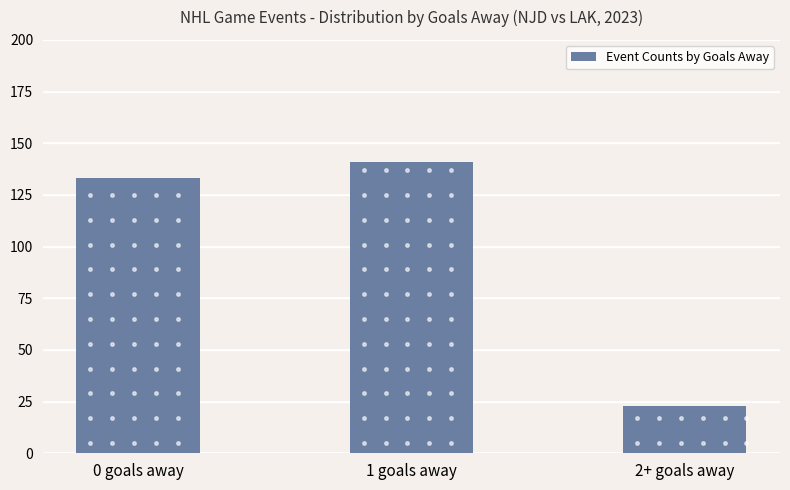

What is the label of the 3rd bar from the right?

0 goals away